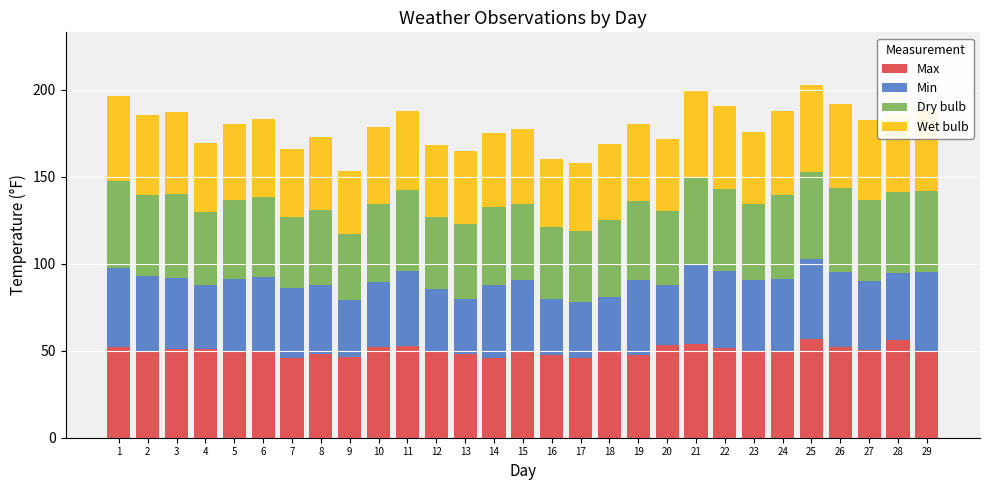

What is the total value across all series at 5?

180.0